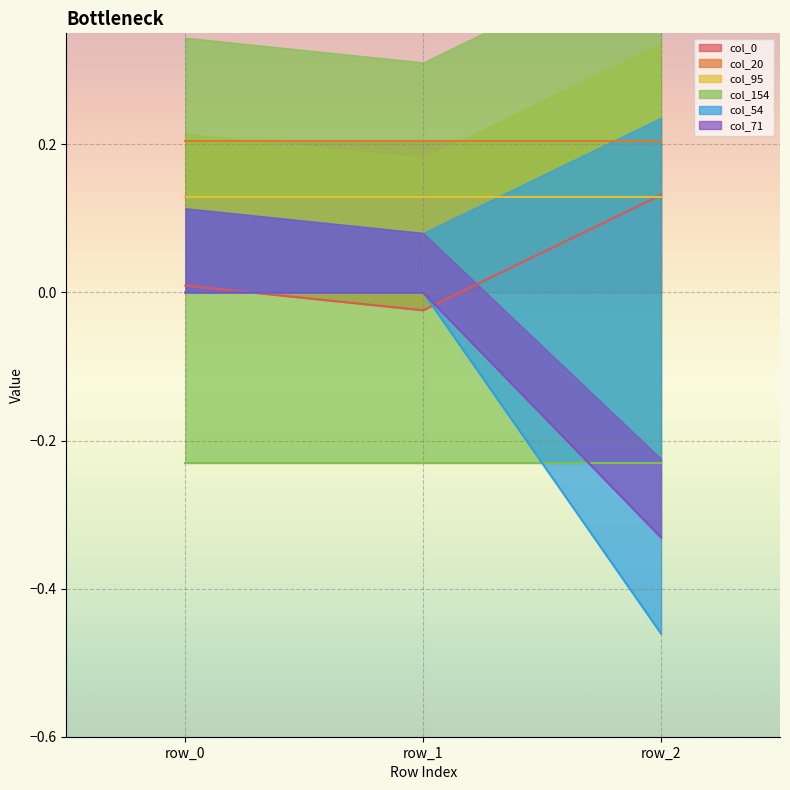

What is the average value of the col_54 series?

-0.2